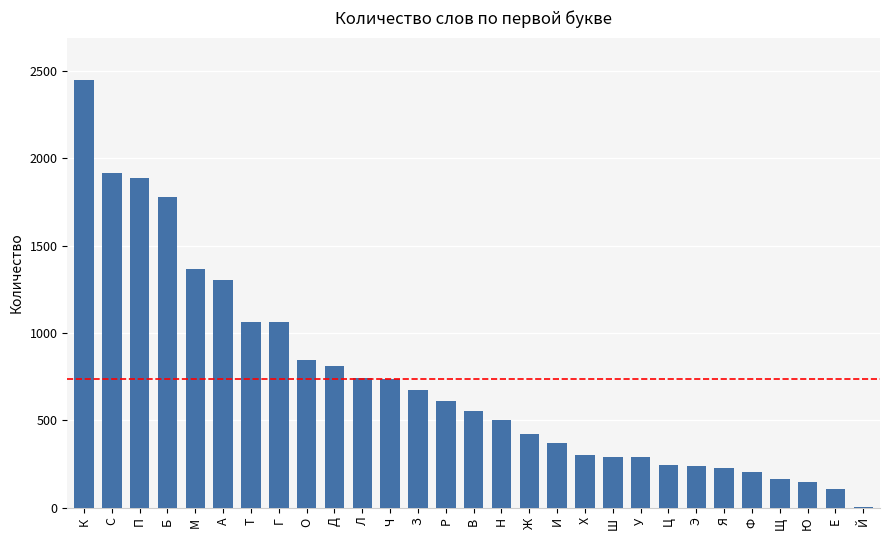

True or false: the data shows 675 at З.

True